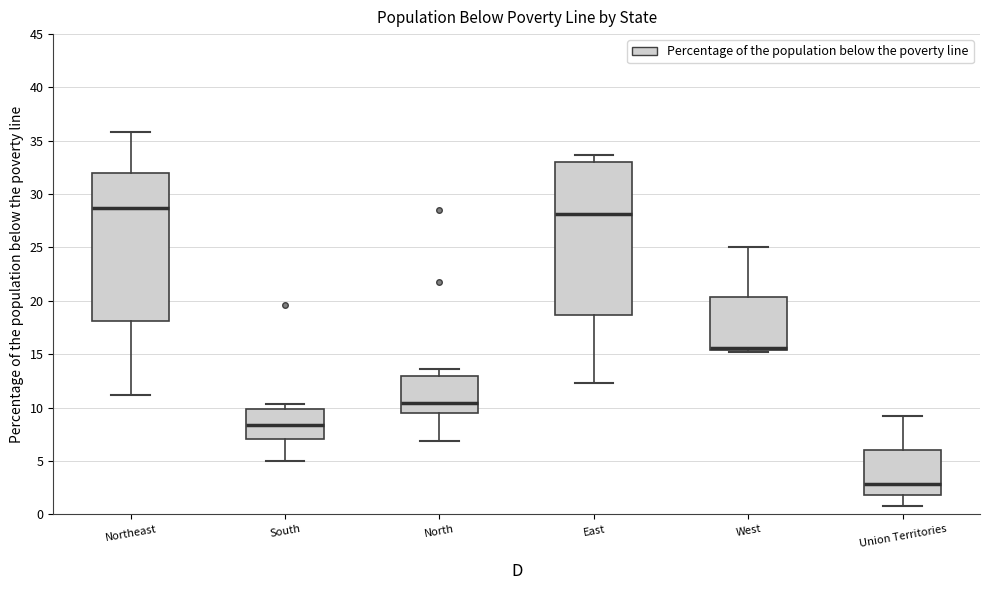

Reading left to right, read every box against the y-axis: the position of its median line, the range the box covers, and the ends of its whiskers. The values are not printed on the chart, so give them approximately, as read against the axis.

Northeast: median 28.5, box 18.0 to 32.0, whiskers 11.0 to 36.0
South: median 8.5, box 7.0 to 10.0, whiskers 5.0 to 10.5
North: median 10.5, box 9.5 to 13.0, whiskers 7.0 to 13.5
East: median 28.0, box 18.5 to 33.0, whiskers 12.5 to 33.5
West: median 15.5 (just above the box's lower edge), box 15.5 to 20.5, whiskers 15.0 to 25.0
Union Territories: median 3.0, box 2.0 to 6.0, whiskers 1.0 to 9.0